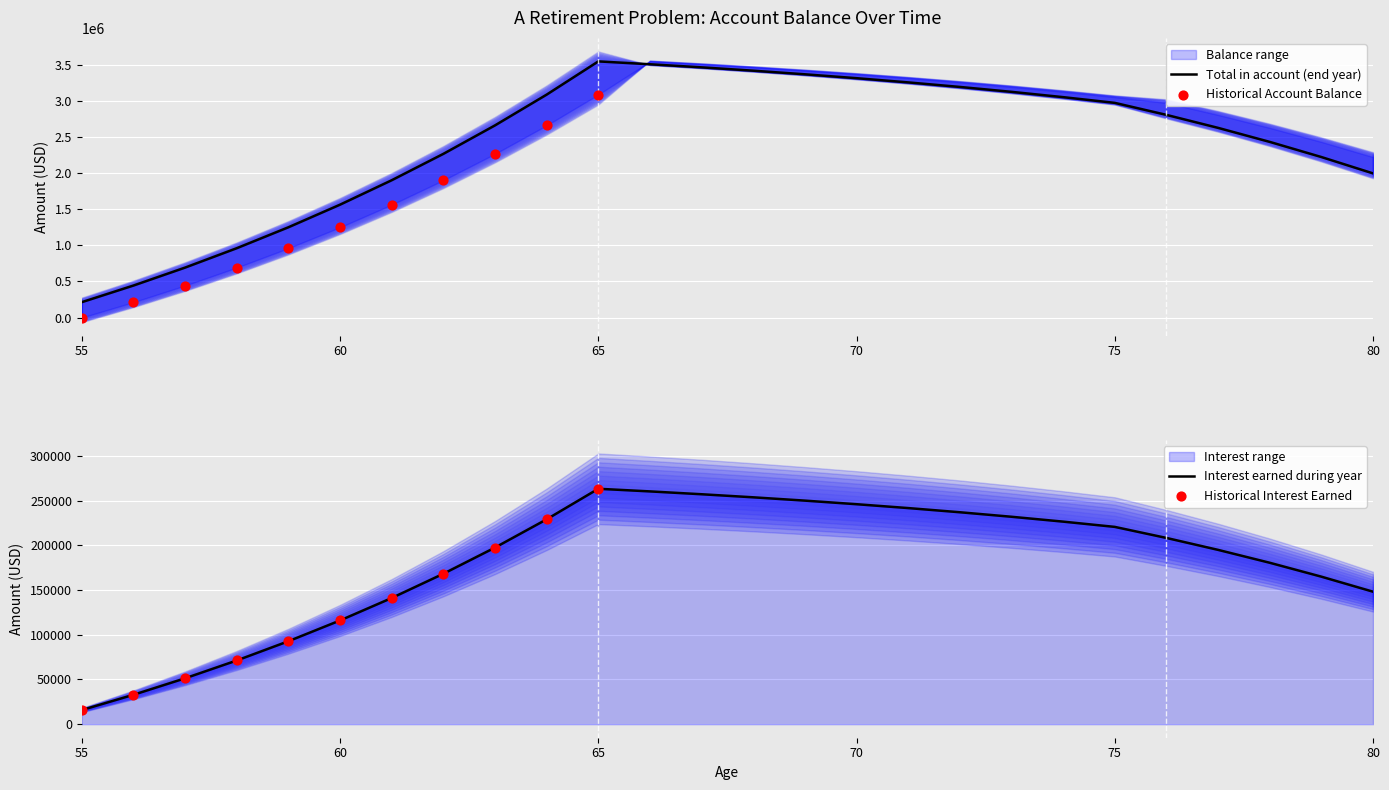

At which category is the sum across all series the highest?

65